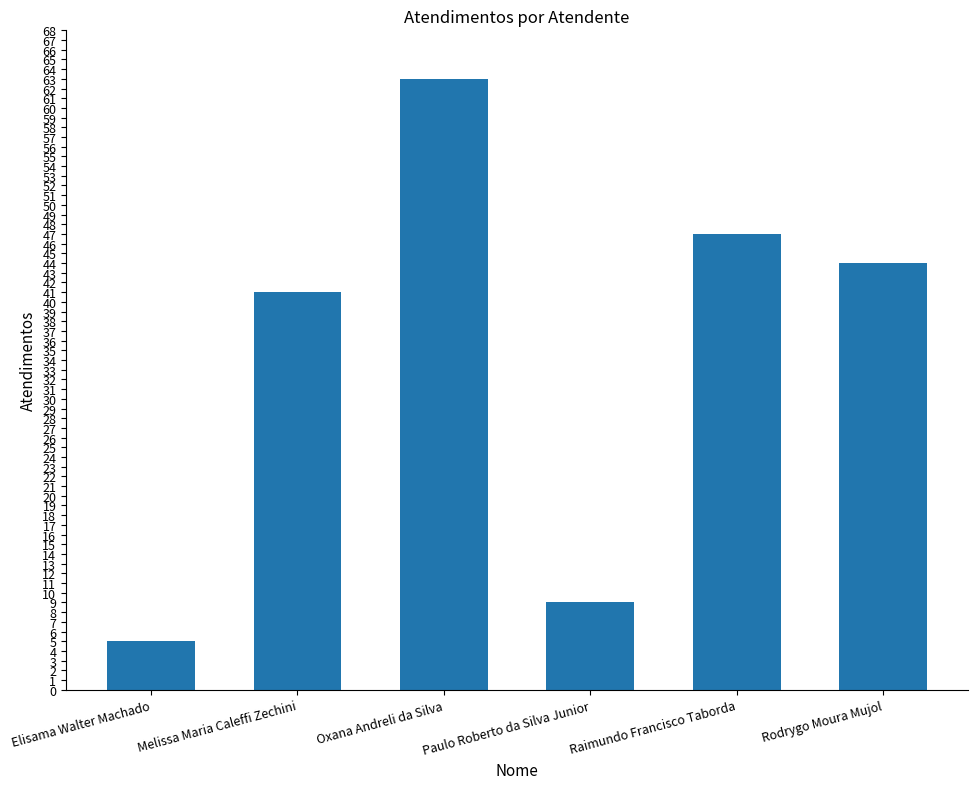

What is the difference between the values at Elisama Walter Machado and Melissa Maria Caleffi Zechini?

36